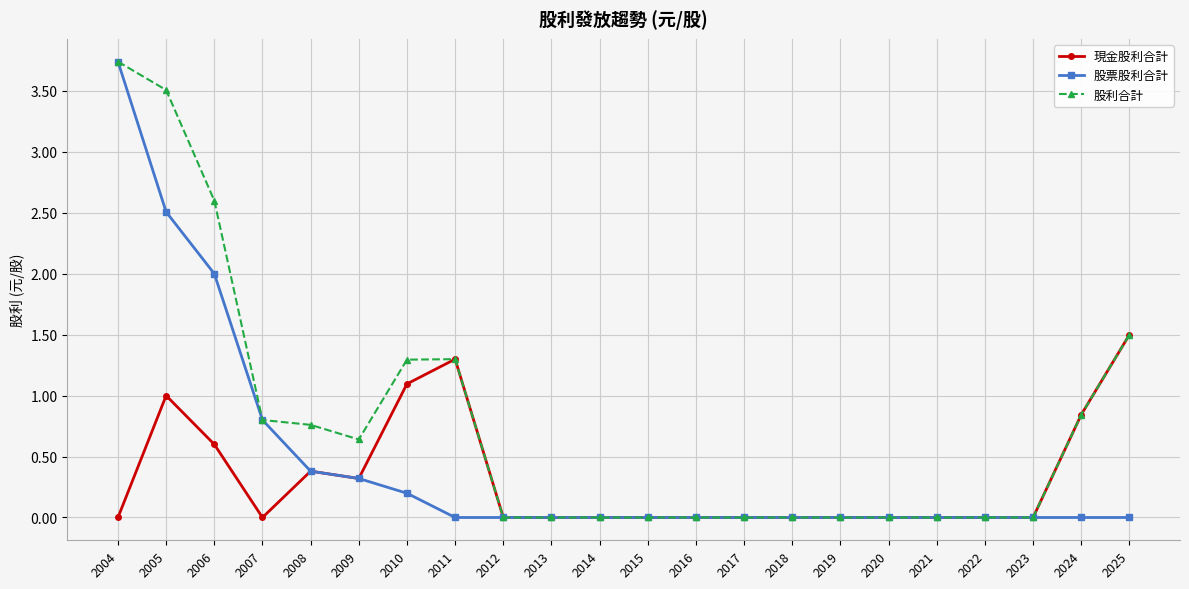

What is the difference between the maximum and second lowest values in the 股票股利合計 series?

3.7